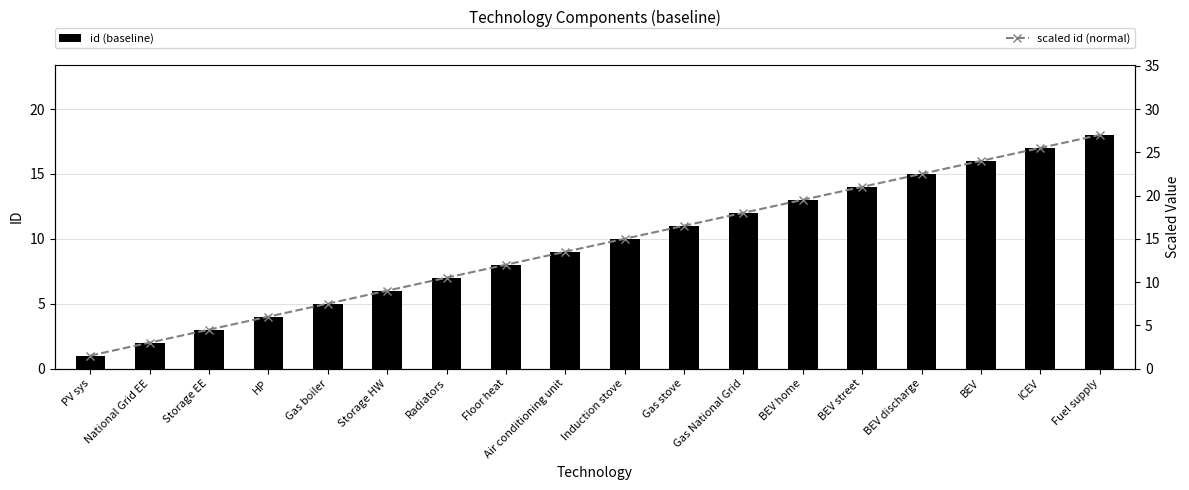

Which has a higher value, Floor heat or BEV home?

BEV home